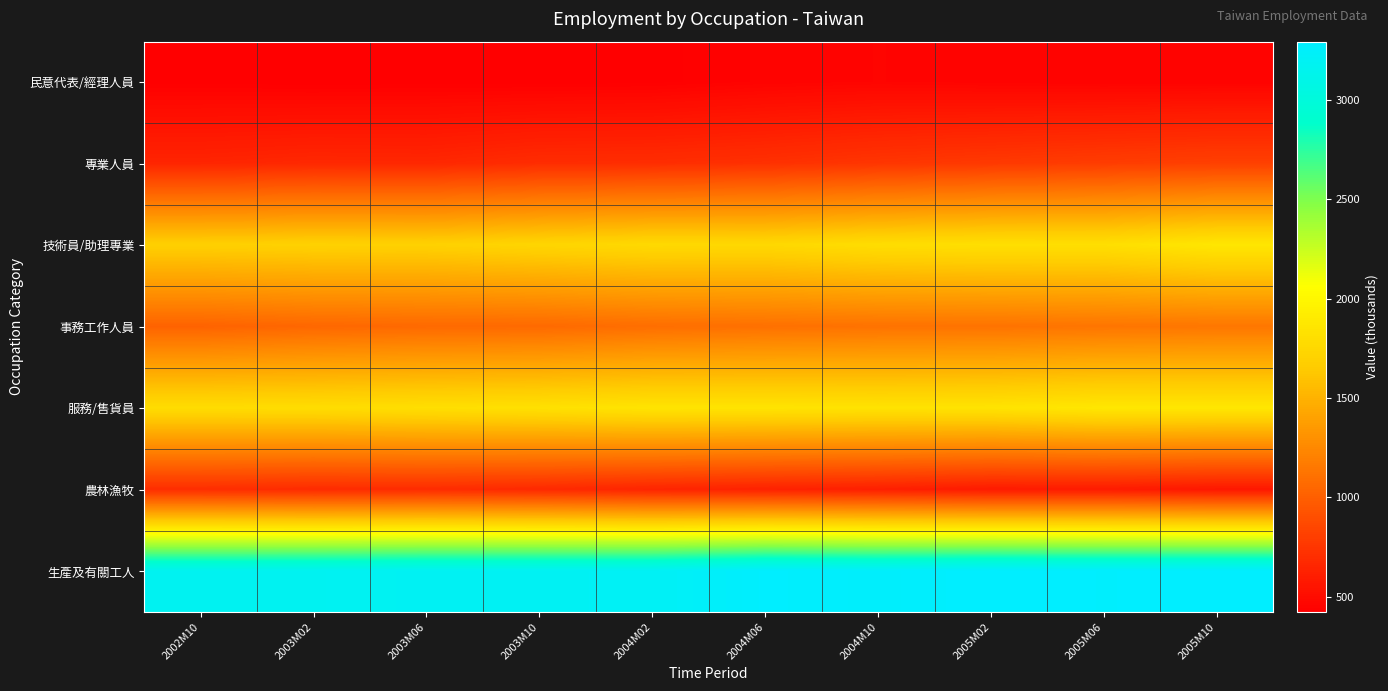

Reading right to left, extract all data points from this chart.

民意代表/經理人員: 2005M10=449	2005M06=447	2005M02=452	2004M10=458	2004M06=449	2004M02=430	2003M10=427	2003M06=427	2003M02=424	2002M10=429
專業人員: 2005M10=813	2005M06=794	2005M02=772	2004M10=750	2004M06=721	2004M02=702	2003M10=696	2003M06=664	2003M02=669	2002M10=650
技術員/助理專業: 2005M10=1869	2005M06=1808	2005M02=1811	2004M10=1796	2004M06=1754	2004M02=1762	2003M10=1731	2003M06=1699	2003M02=1702	2002M10=1689
事務工作人員: 2005M10=1142	2005M06=1134	2005M02=1121	2004M10=1118	2004M06=1106	2004M02=1090	2003M10=1065	2003M06=1062	2003M02=1050	2002M10=1025
服務/售貨員: 2005M10=1870	2005M06=1872	2005M02=1844	2004M10=1838	2004M06=1846	2004M02=1848	2003M10=1822	2003M06=1806	2003M02=1791	2002M10=1787
農林漁牧: 2005M10=565	2005M06=587	2005M02=584	2004M10=613	2004M06=628	2004M02=647	2003M10=674	2003M06=689	2003M02=687	2002M10=700
生產及有關工人: 2005M10=3286	2005M06=3279	2005M02=3291	2004M10=3263	2004M06=3284	2004M02=3207	2003M10=3197	2003M06=3195	2003M02=3177	2002M10=3171